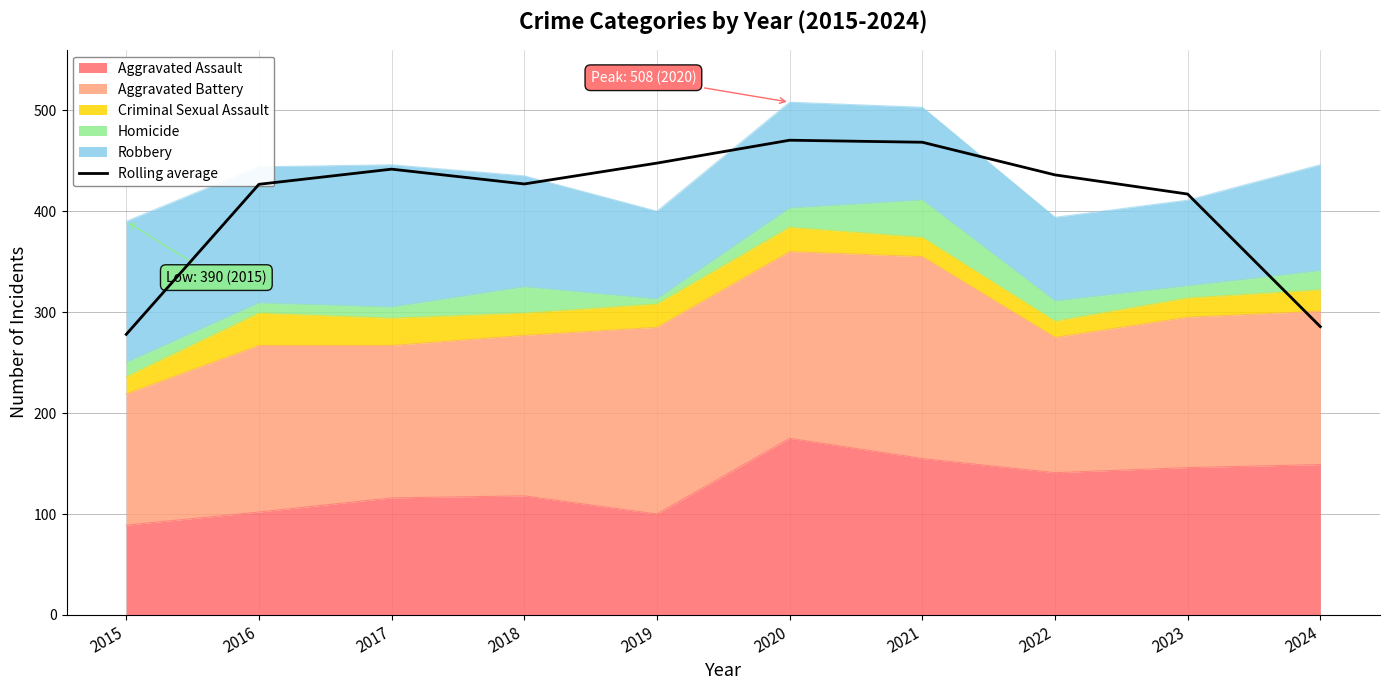

How many lines are shown in the chart?

1